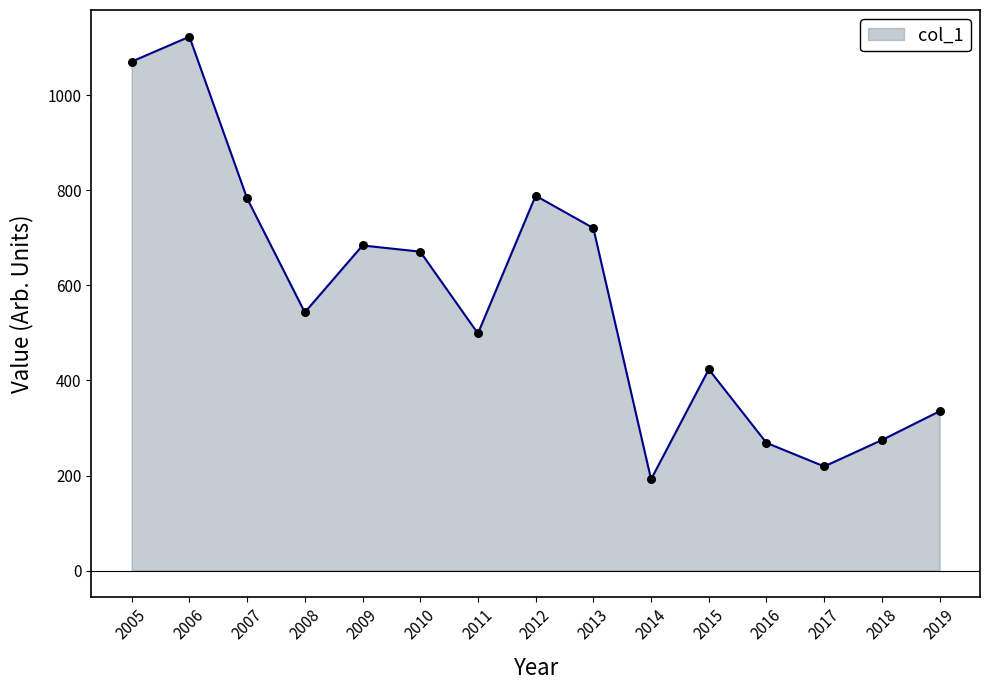

What is the ratio of the value at 2010 to the value at 2019?

2.0